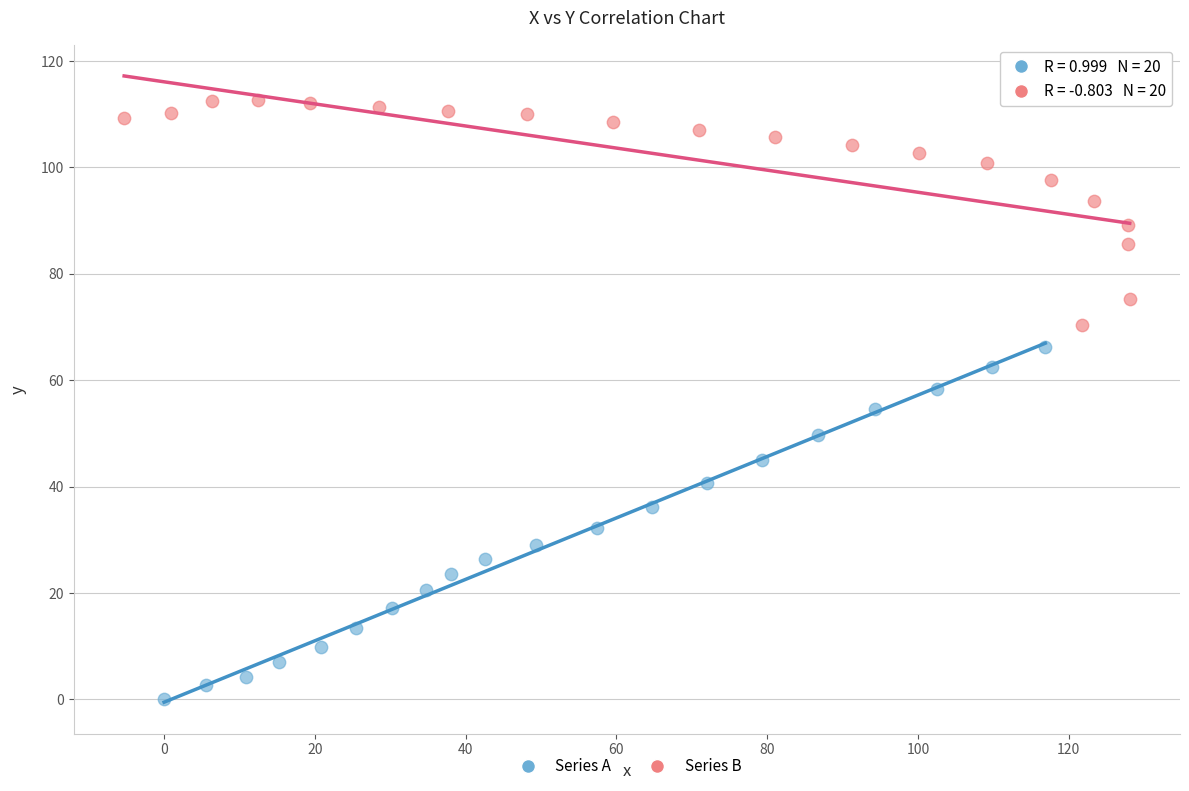

Which series has the widest spread of Y values?

Series A